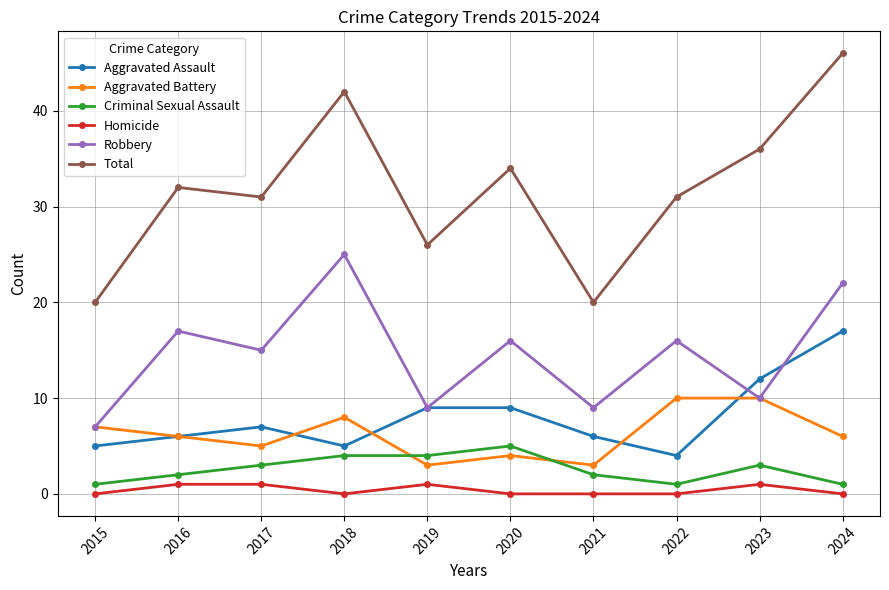

How many lines are shown in the chart?

6